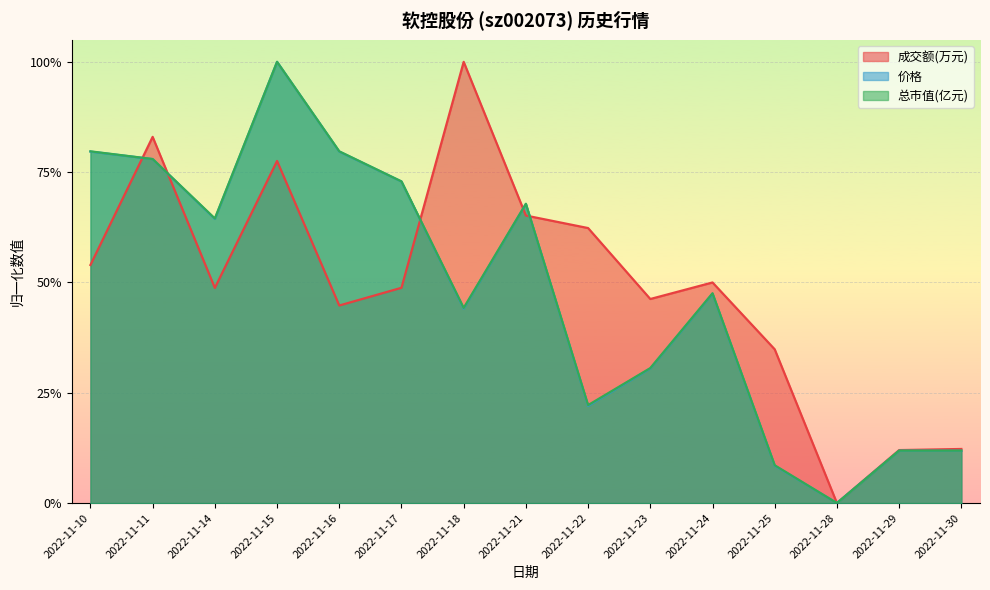

The 价格 series shows 0.8 at 2022-11-16. True or false?

True